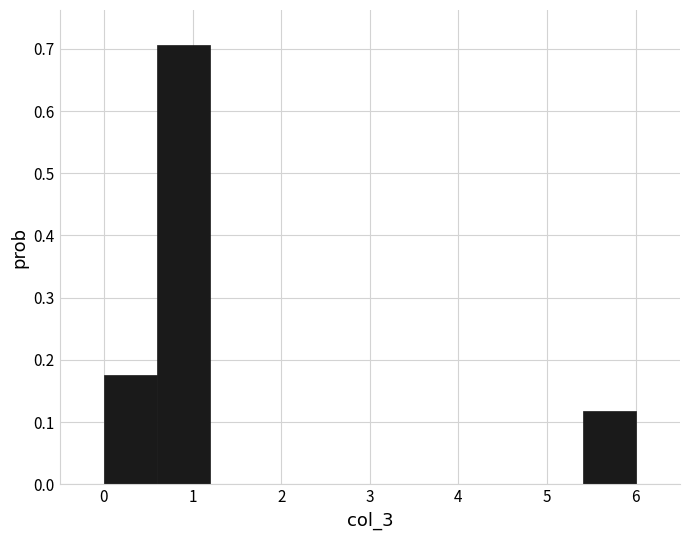

Over which range of the x-axis is the bar tallest?

0.6 to 1.2